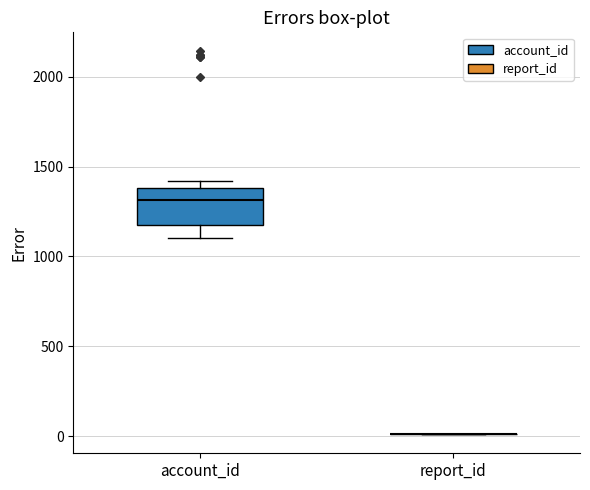

Reading left to right, transcribe this box plot: for each box, give where its median line is, the range the box spans, and where its two whiskers end, as read against the y-axis. The values are not printed on the chart, so give them approximately, as read against the axis.

account_id: median 1300, box 1150 to 1400, whiskers 1100 to 1400 (just above the box's upper edge)
report_id: box collapsed to a line at 0, whiskers 0 to 0